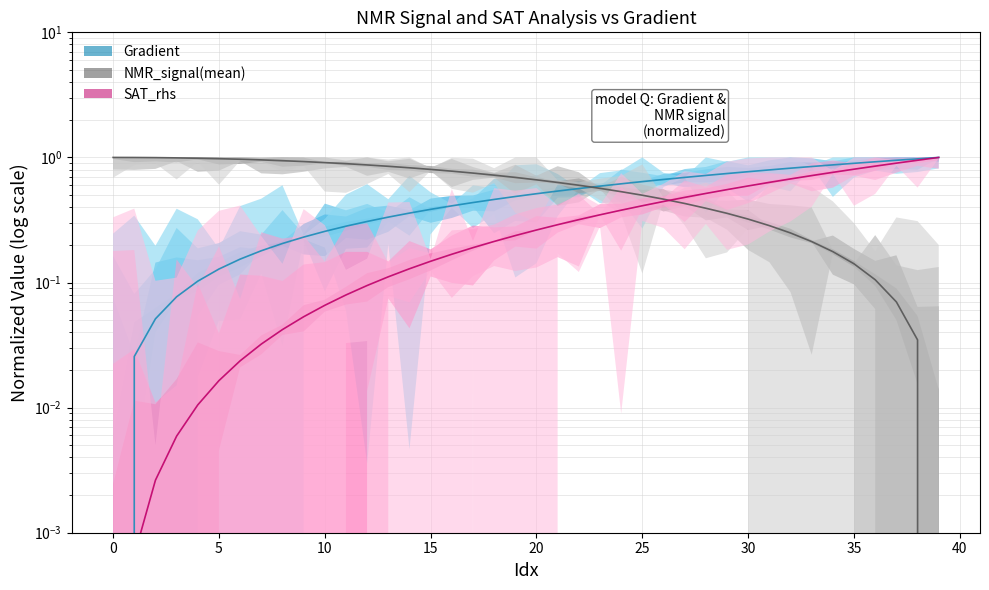

Is the value of Gradient at 35 greater than the value of SAT_rhs at 17?

Yes